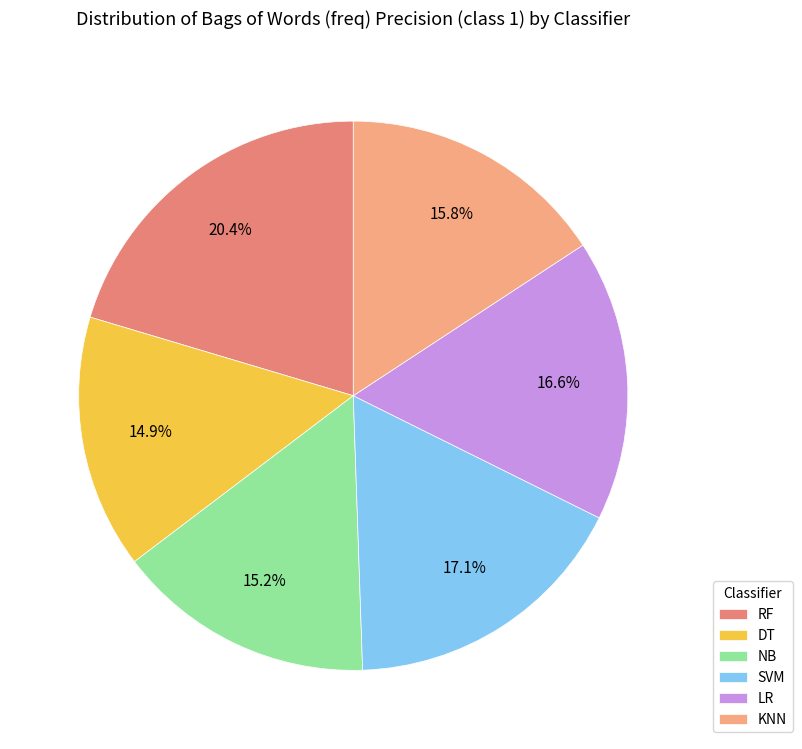

Between LR and NB, which is larger?

LR